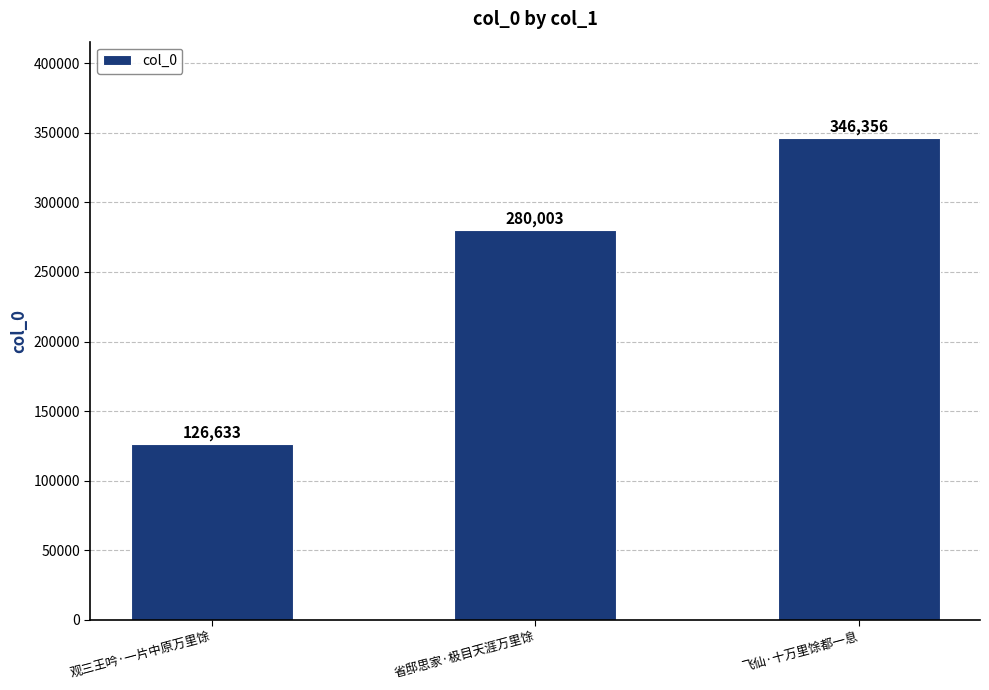

What is the change in value from 观三王吟·一片中原万里馀 to 飞仙·十万里馀都一息?

+219723